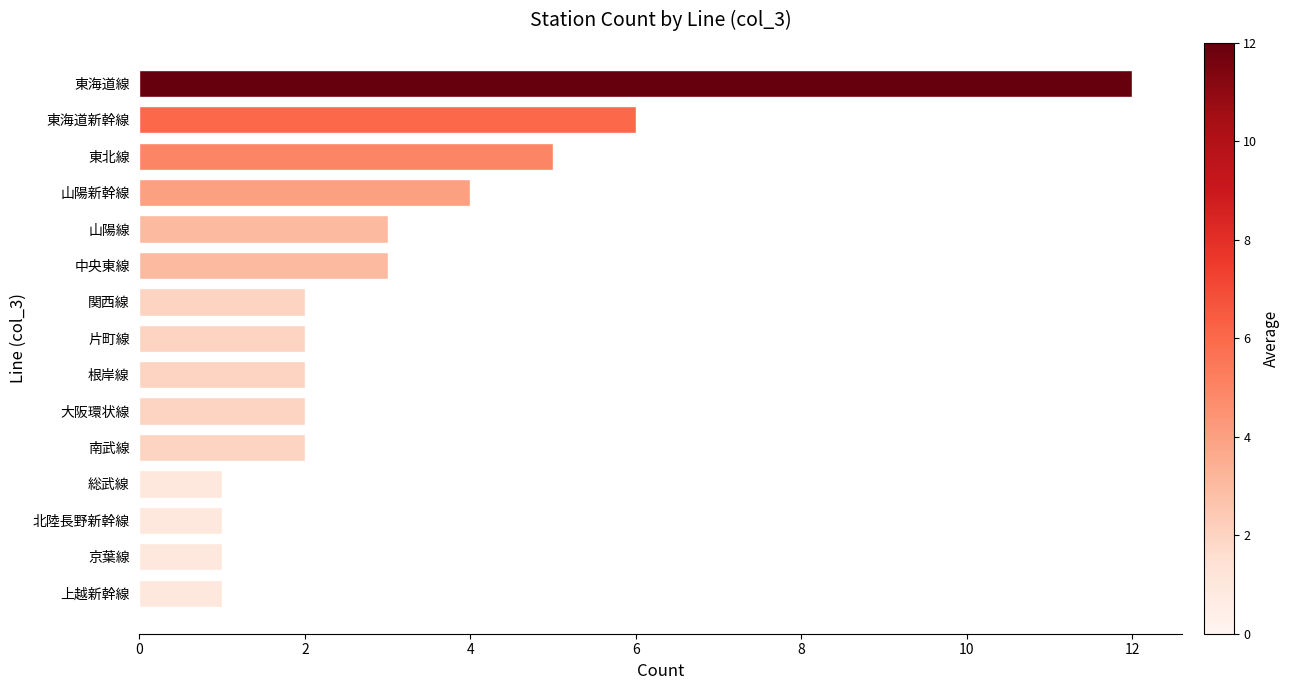

What is the change in value from 東海道線 to 山陽線?

-9